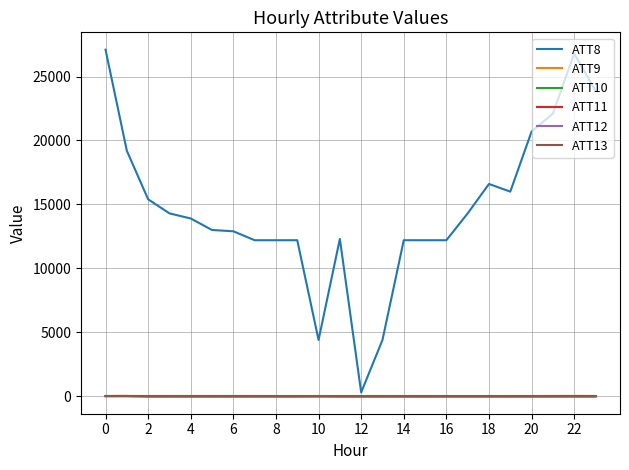

How many series are shown in this chart?

6